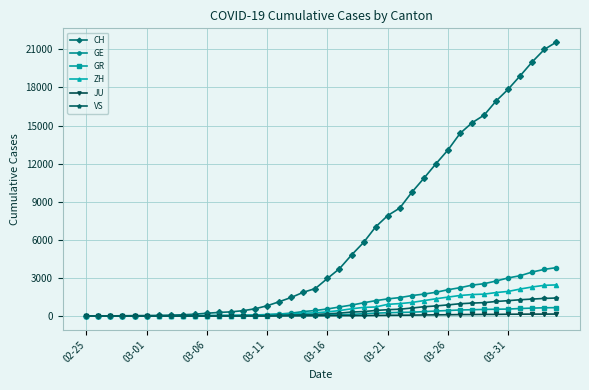

Which series has the largest total across all categories?

CH